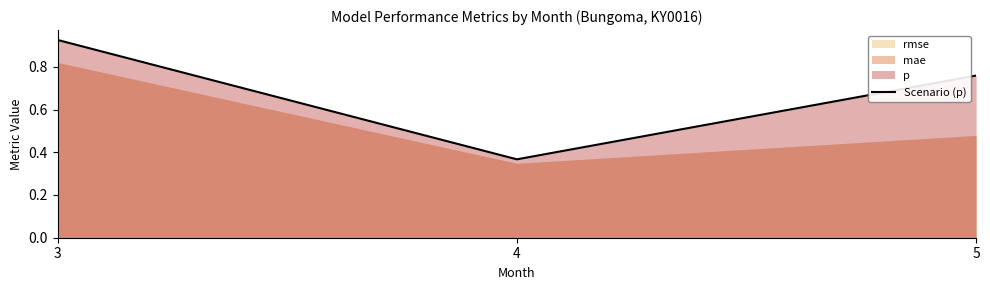

What is the average value?

0.7